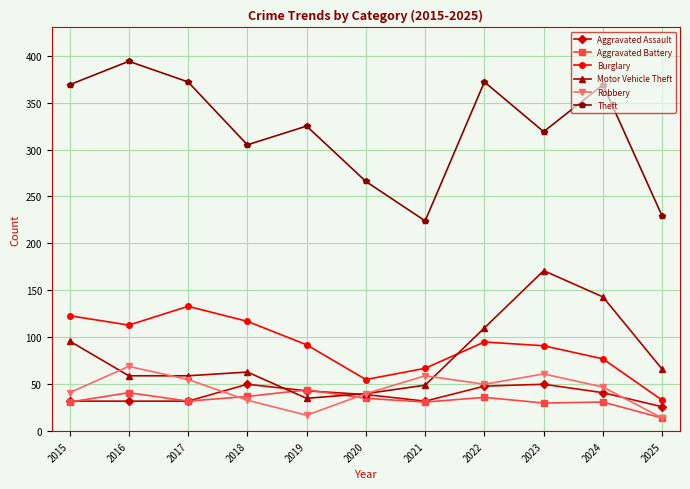

Does the chart have visible grid lines?

Yes